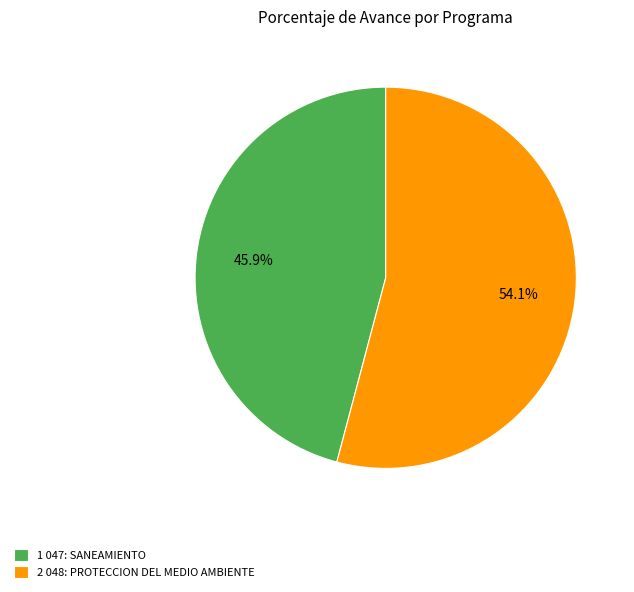

Approximately how many times larger is the value at 2 048: PROTECCION DEL MEDIO AMBIENTE compared to 1 047: SANEAMIENTO?

1.2